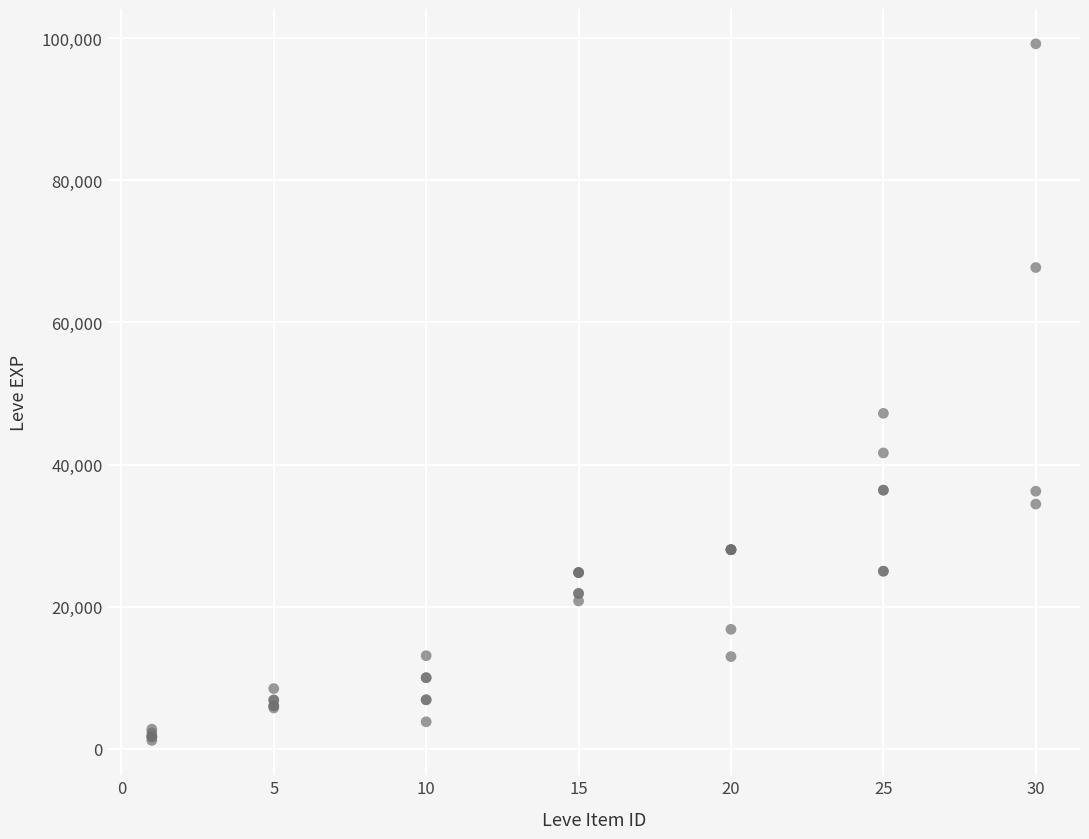

What Y value in the scatter plot is closest to 50190?

47200